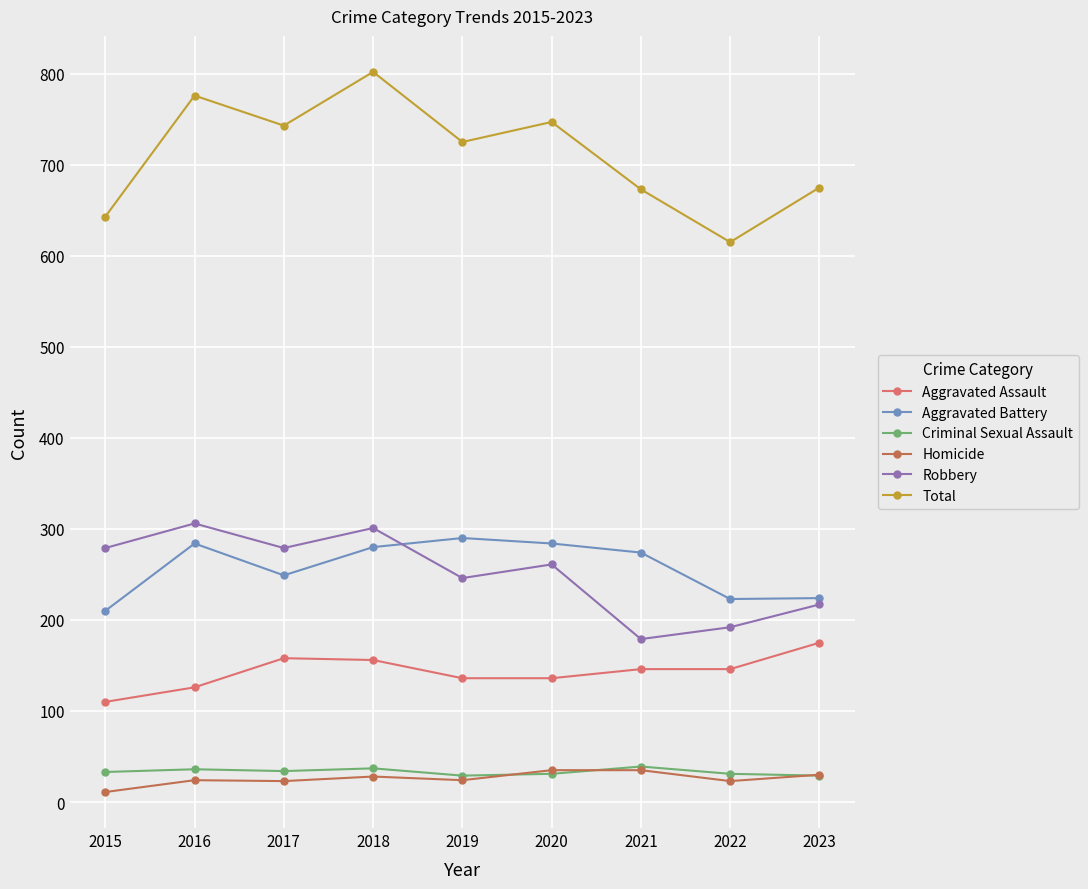

True or false: Homicide and Aggravated Assault cross at least once.

False